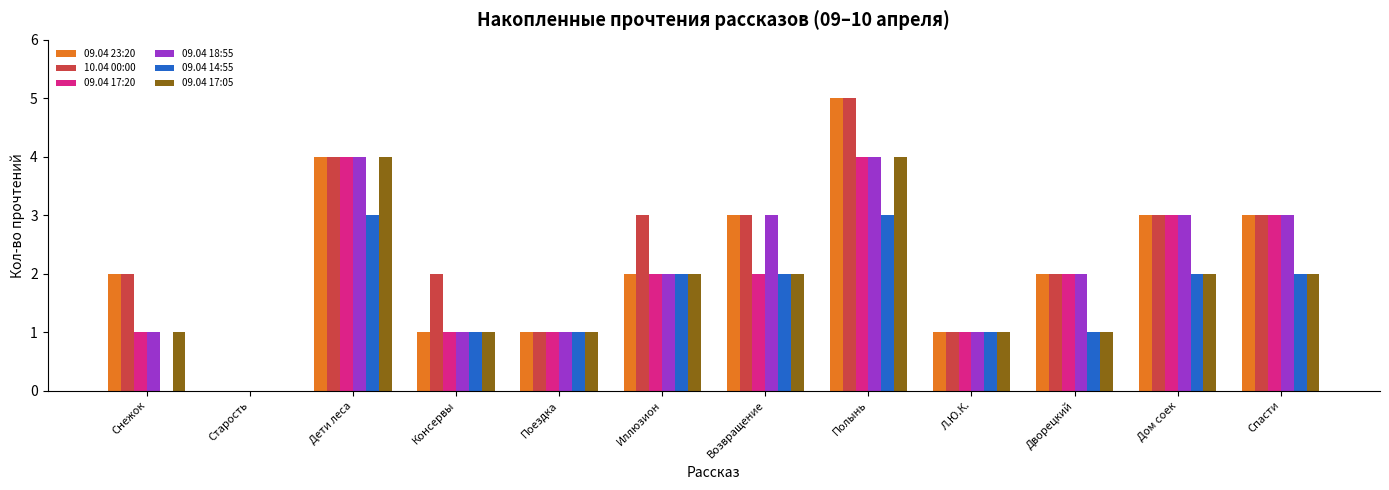

How many values in 09.04 23:20 are above zero?

11